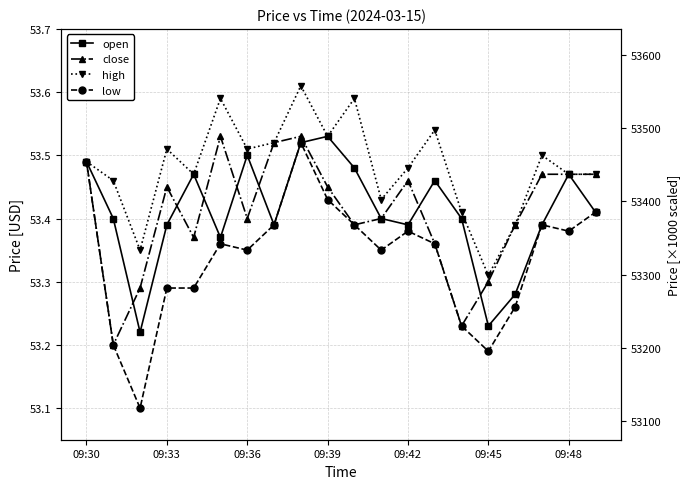

What is the value of the open point at the 15th from the left?

53.4